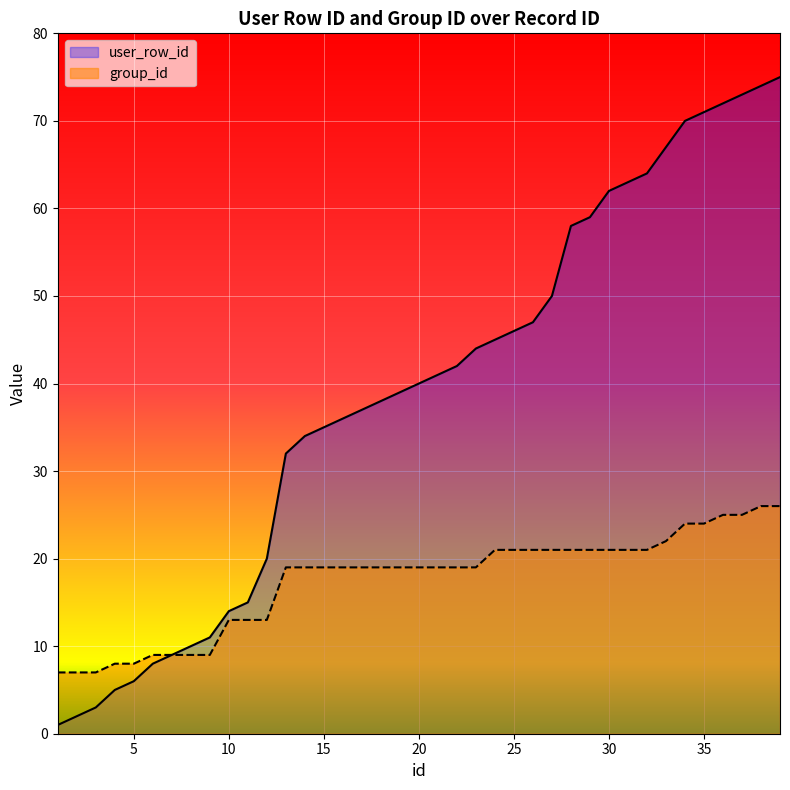

At which label is group_id closest to 16?

10